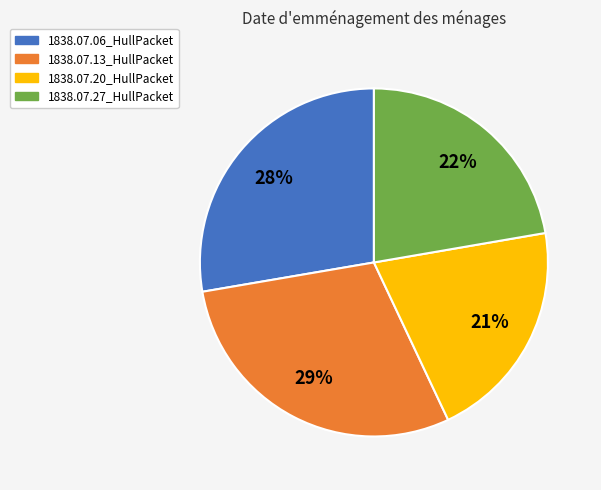

To the nearest percent, what percentage of the pie is 1838.07.13_HullPacket?

29%